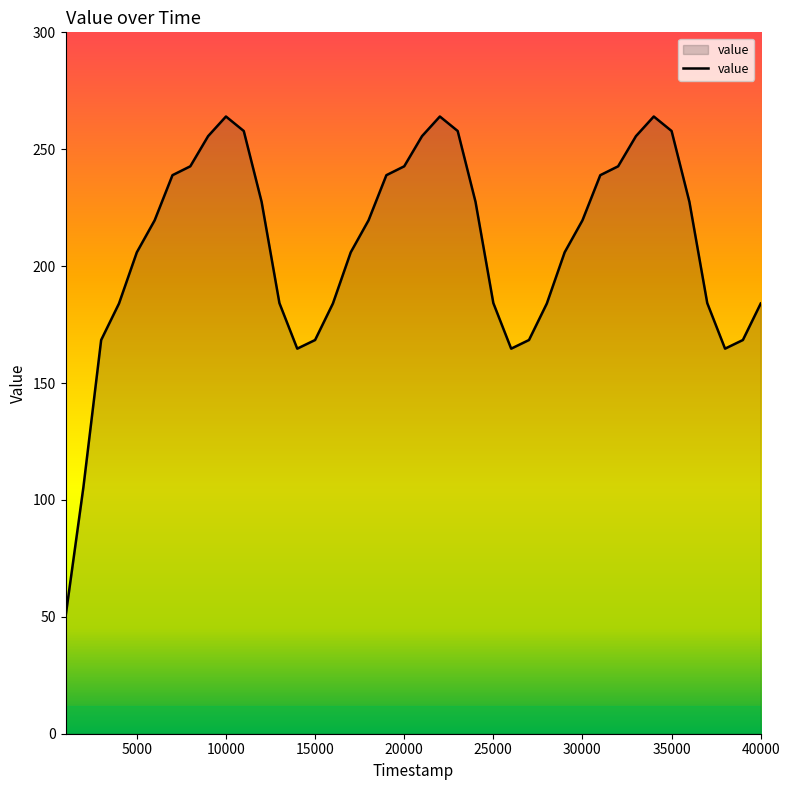

What is the minimum value shown in the chart?

50.0